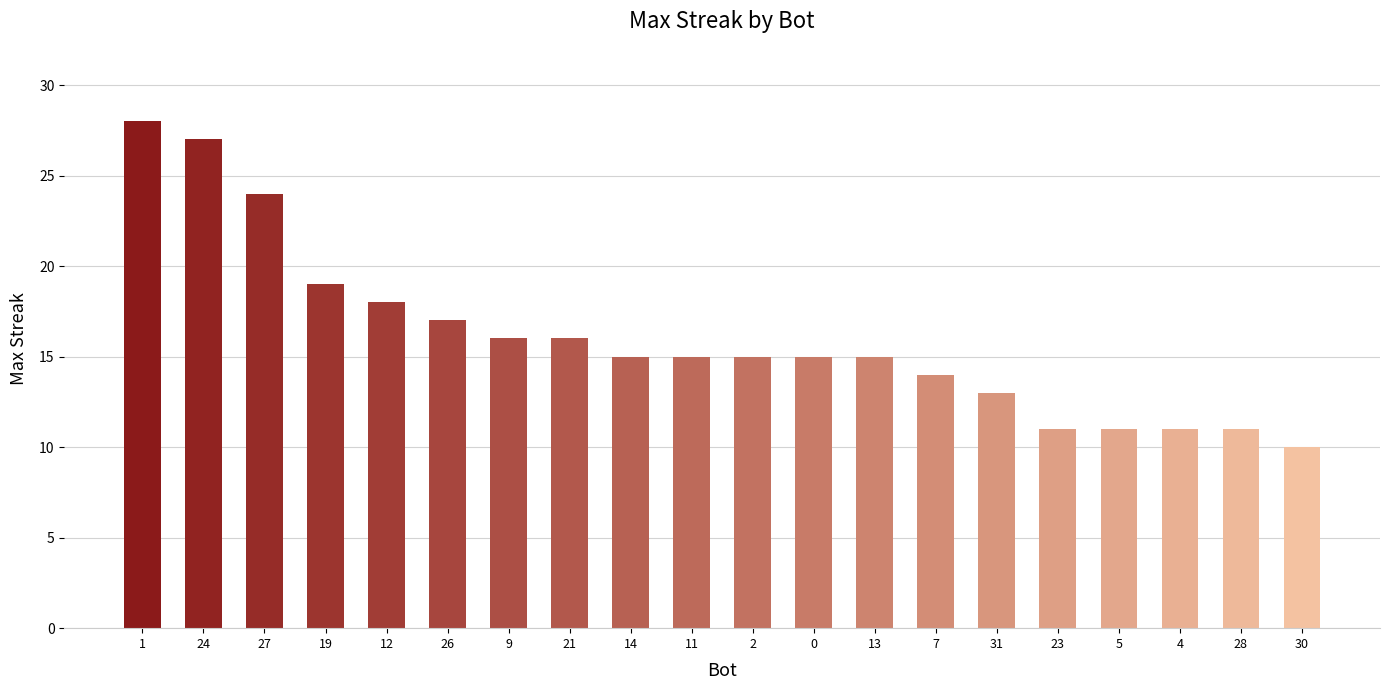

Reading left to right, what are all the values shown in this chart?

28	27	24	19	18	17	16	16	15	15	15	15	15	14	13	11	11	11	11	10